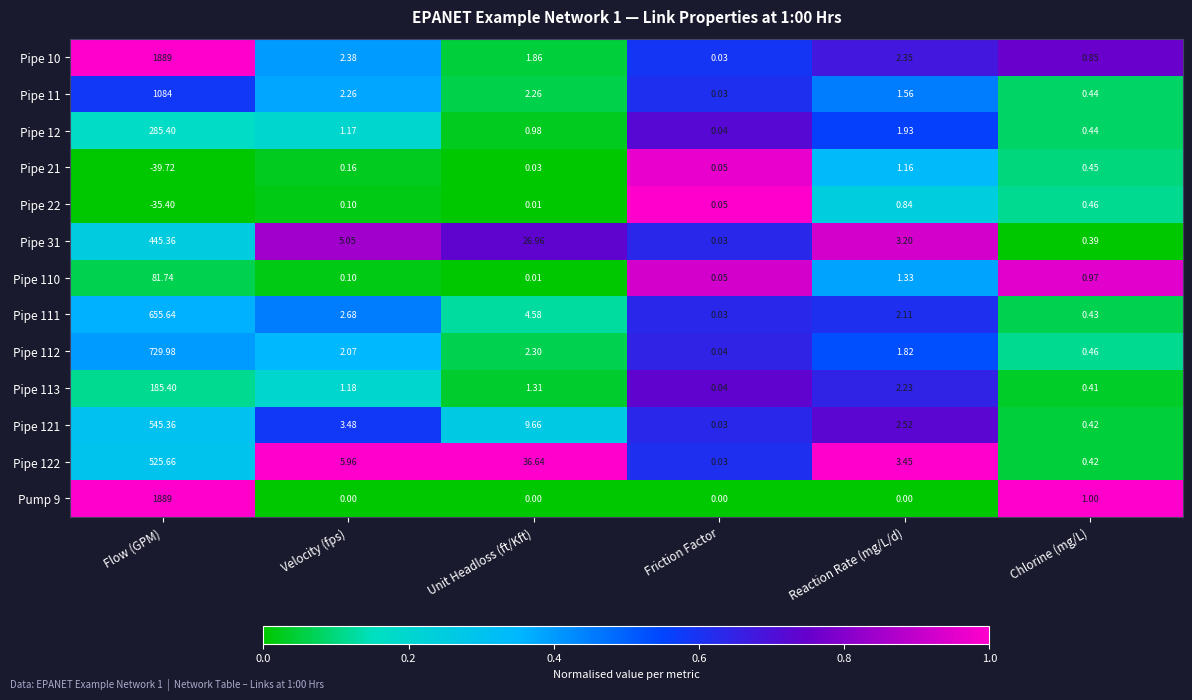

At which category is the sum across all series the highest?

Flow (GPM)